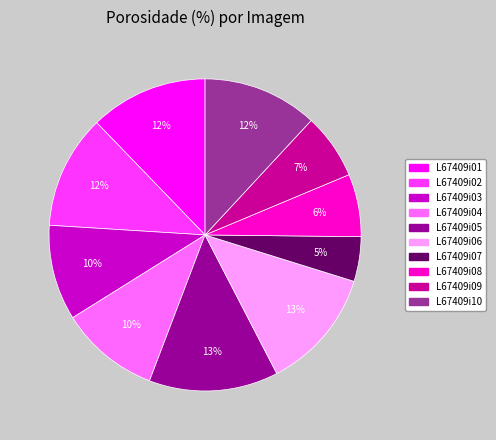

Between L67409i02 and L67409i08, which is larger?

L67409i02